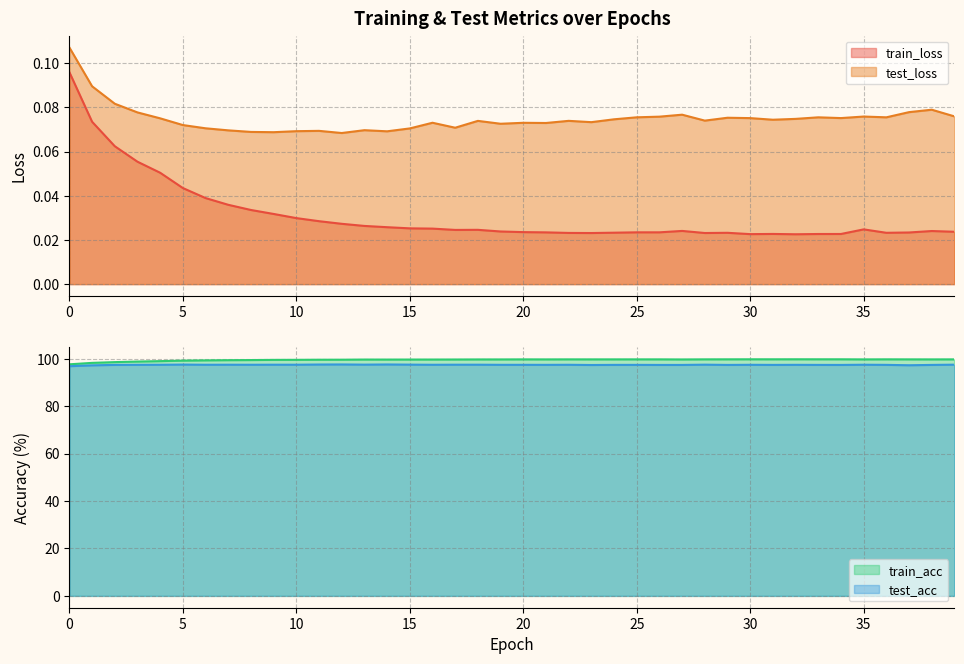

Is it true that test_loss equals 0.1 at 34?

True